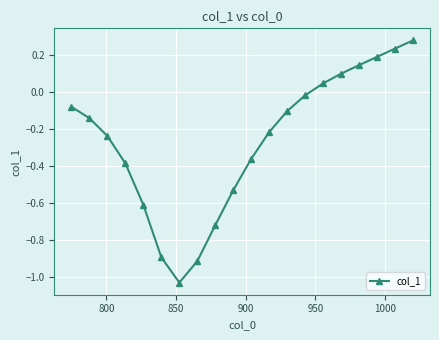

How many points are lower than both their immediate neighbors (excluding endpoints)?

1